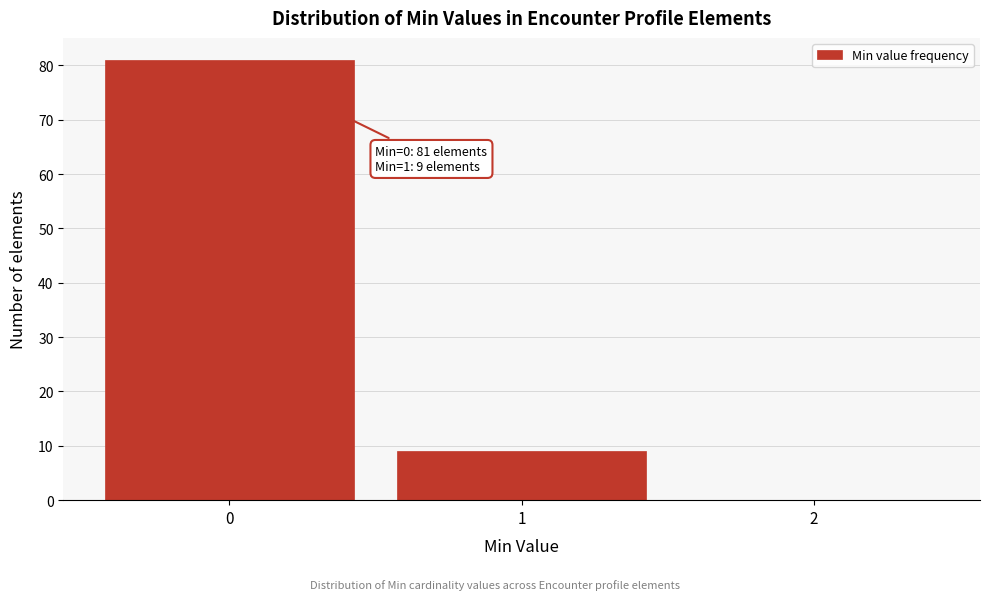

Which range on the x-axis has the tallest bar?

-0.5 to 0.5